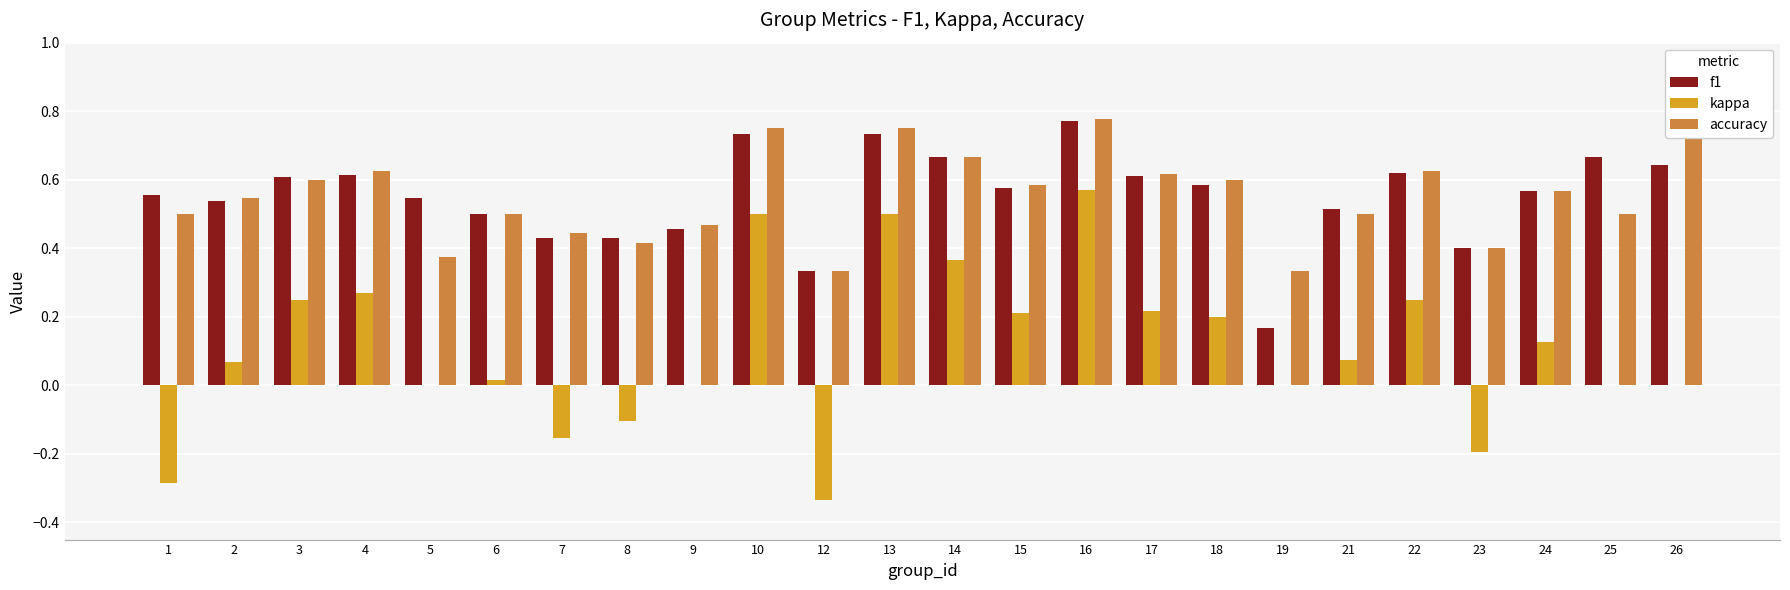

True or false: accuracy has a value of 0.2 at 18.

False